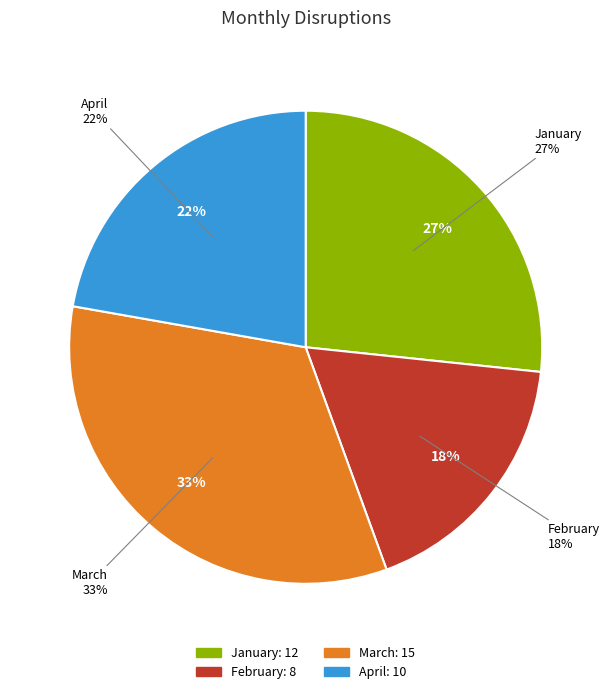

What is the largest slice in the pie chart?

March